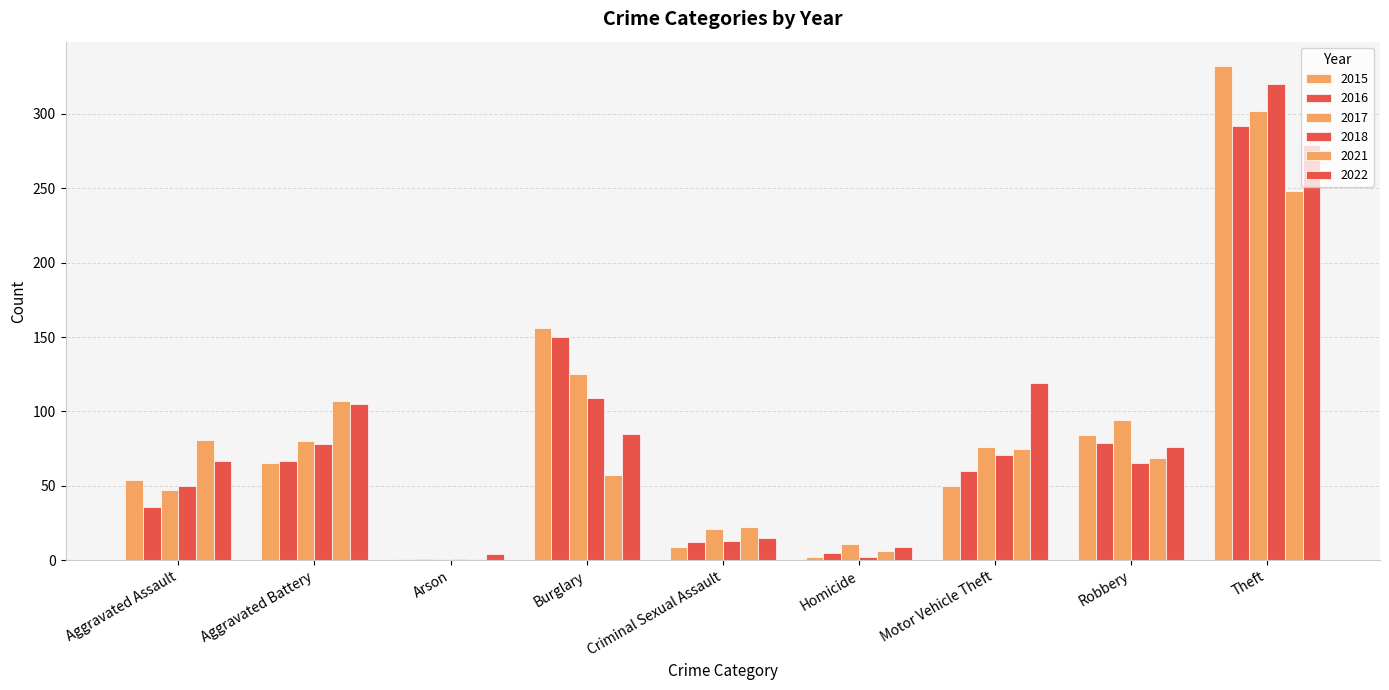

What is the sum of the 2017 values at Arson and Theft?

303